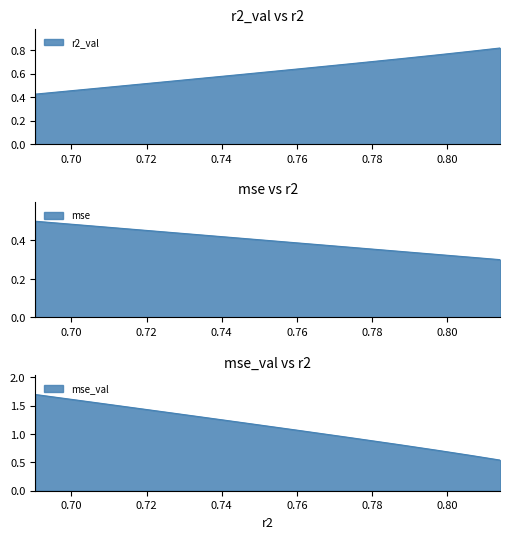

Is it true that mse_val equals 0.1 at model_7_45_8?

False